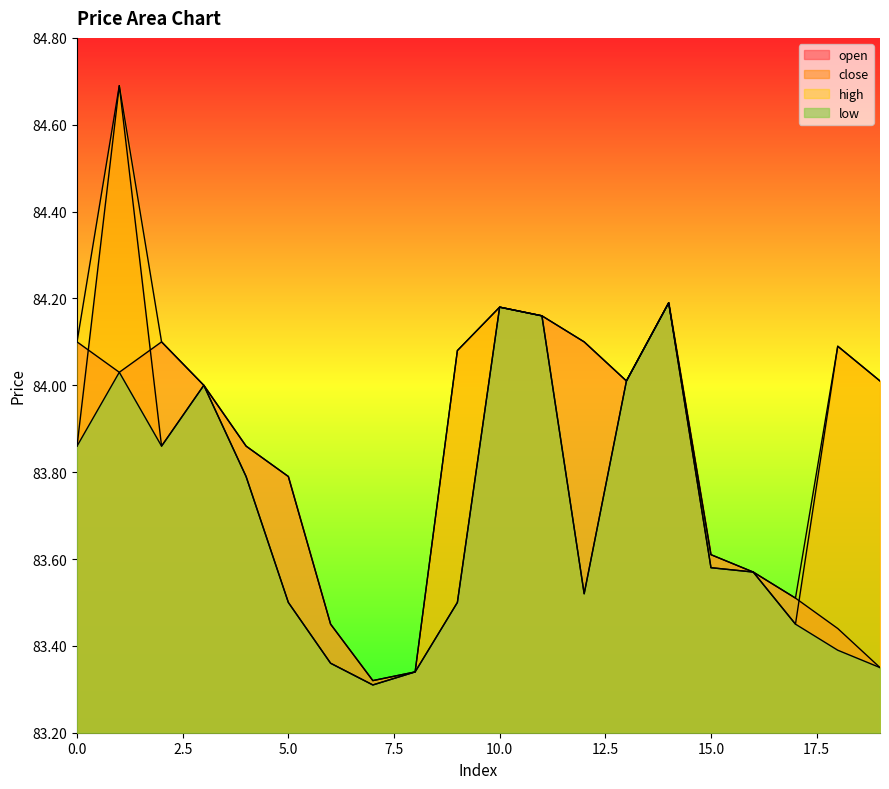

How many interior local valleys does the close series have?

4